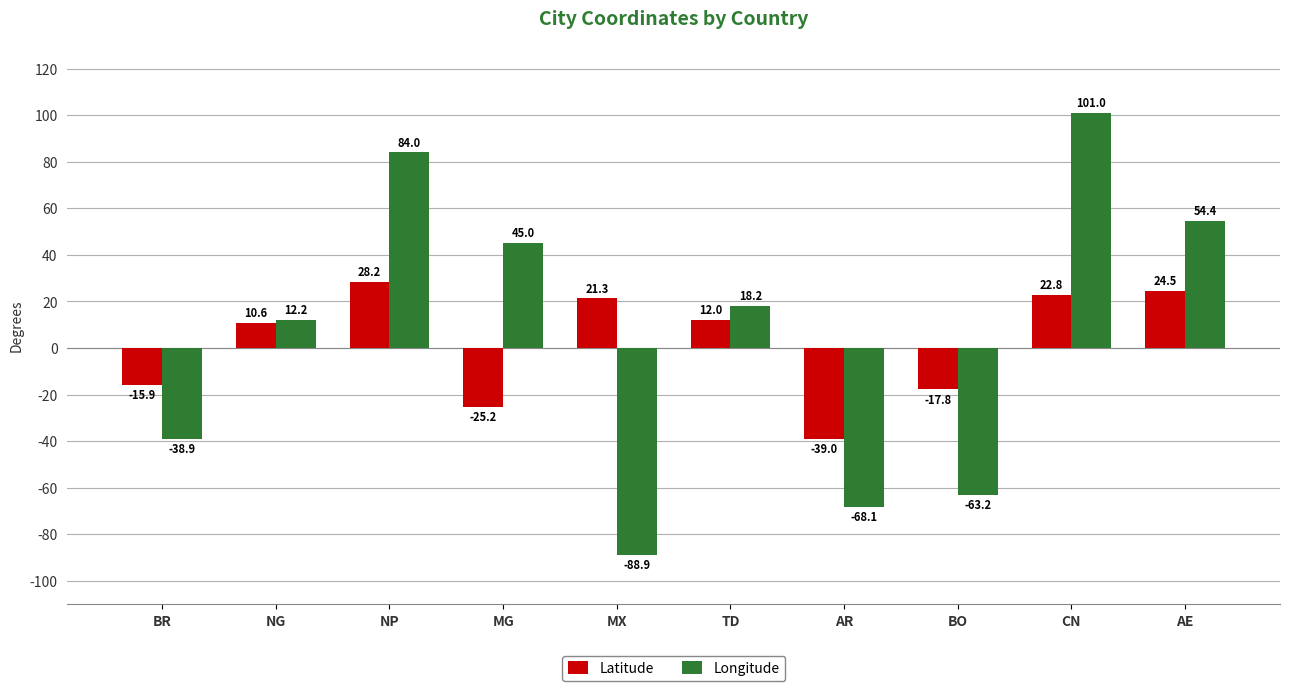

What is the smallest value displayed?

-88.9